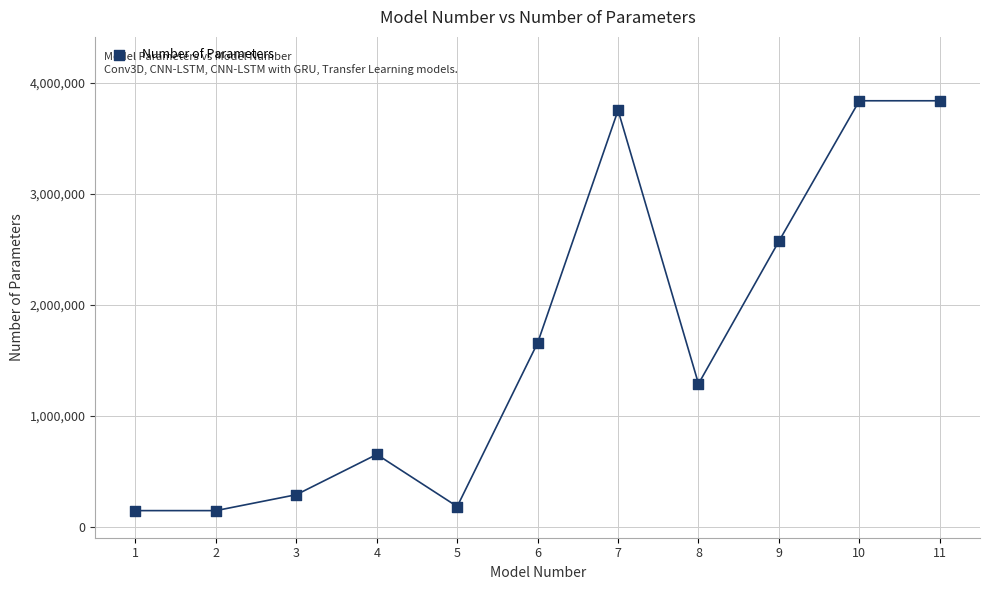

What is the average Y value?

1669473